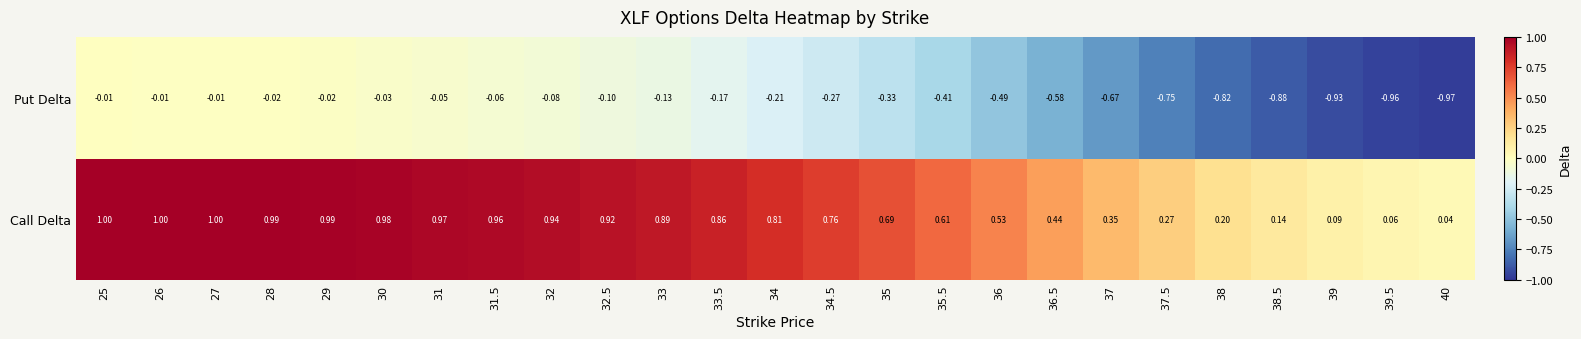

Which series has the largest total across all categories?

Call Delta